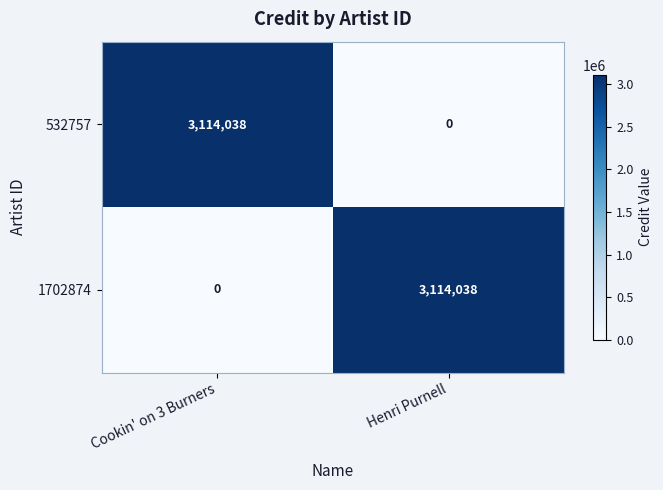

What is the difference between the maximum and minimum values in the 1702874 series?

3114038